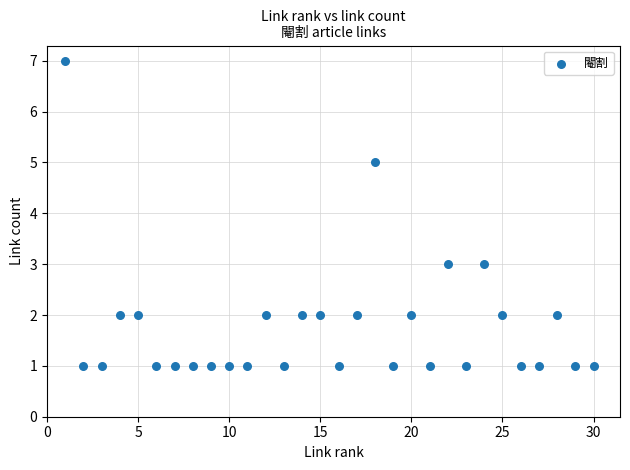

What is the range of Y values (max minus min)?

6